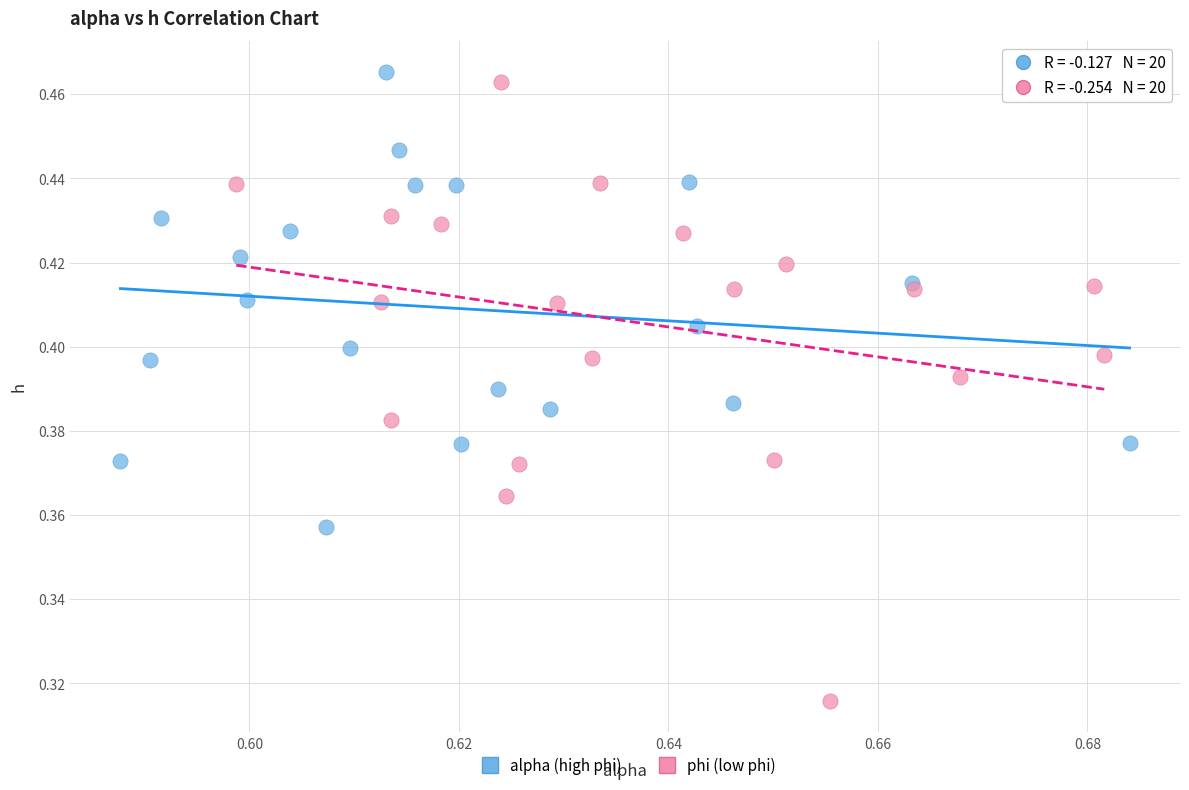

What are all the series names shown in the legend?

alpha (high phi), phi (low phi)